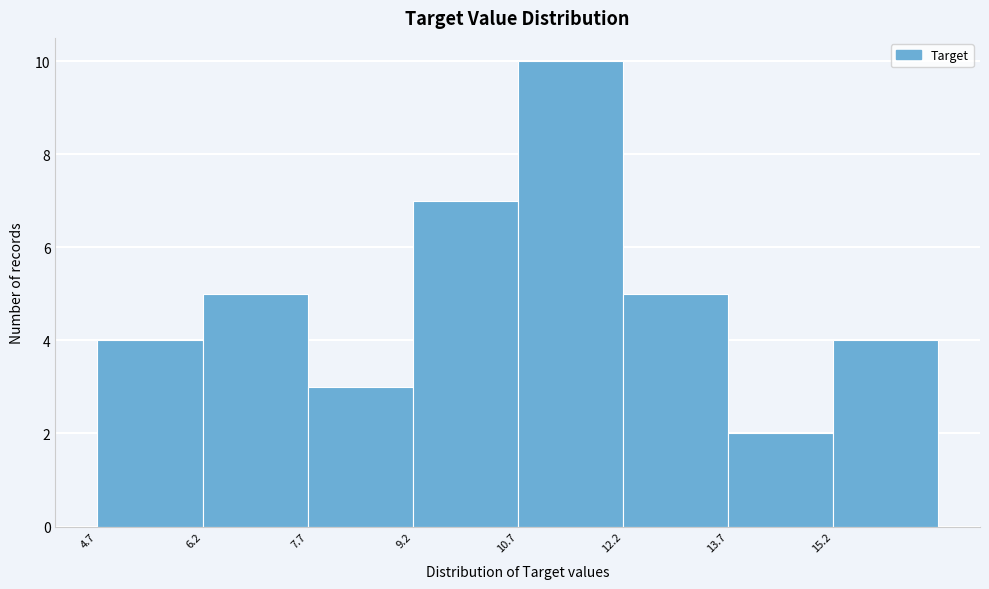

How tall is the bar that spans 15.2 to 16.8 on the x-axis? Neither the bar edges nor the heights are printed on the chart, so give them approximately, as read against the axes.

4